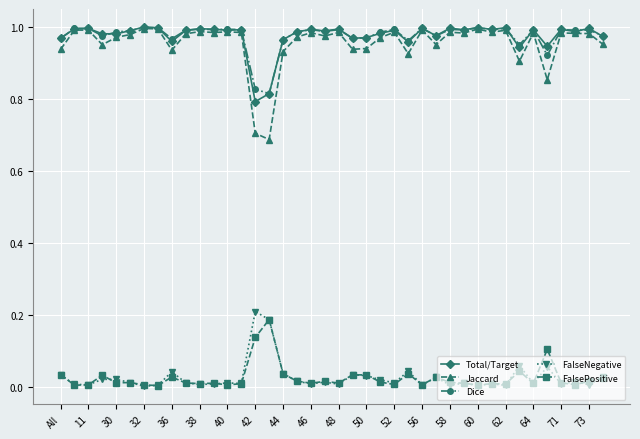

Which series has the largest range (max minus min)?

Jaccard